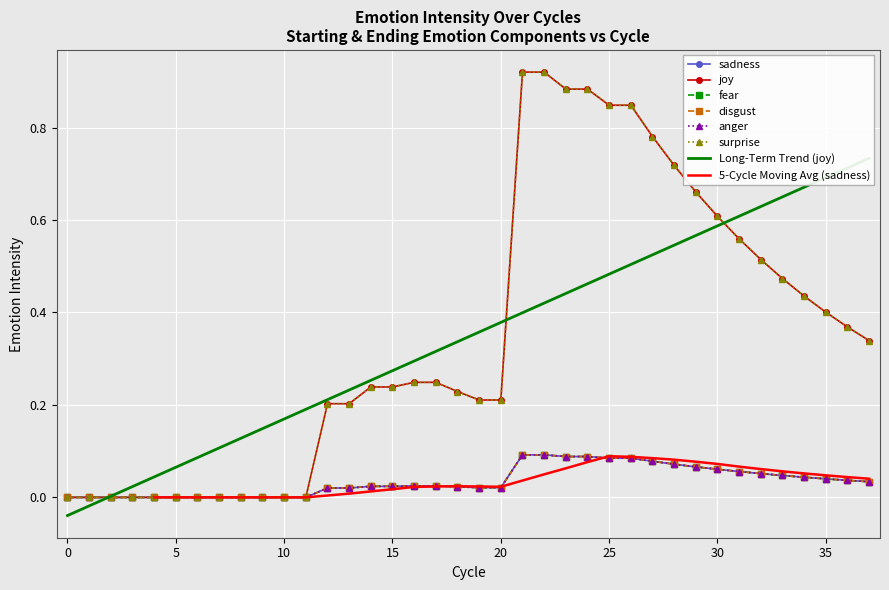

True or false: joy and sadness intersect in this chart.

False